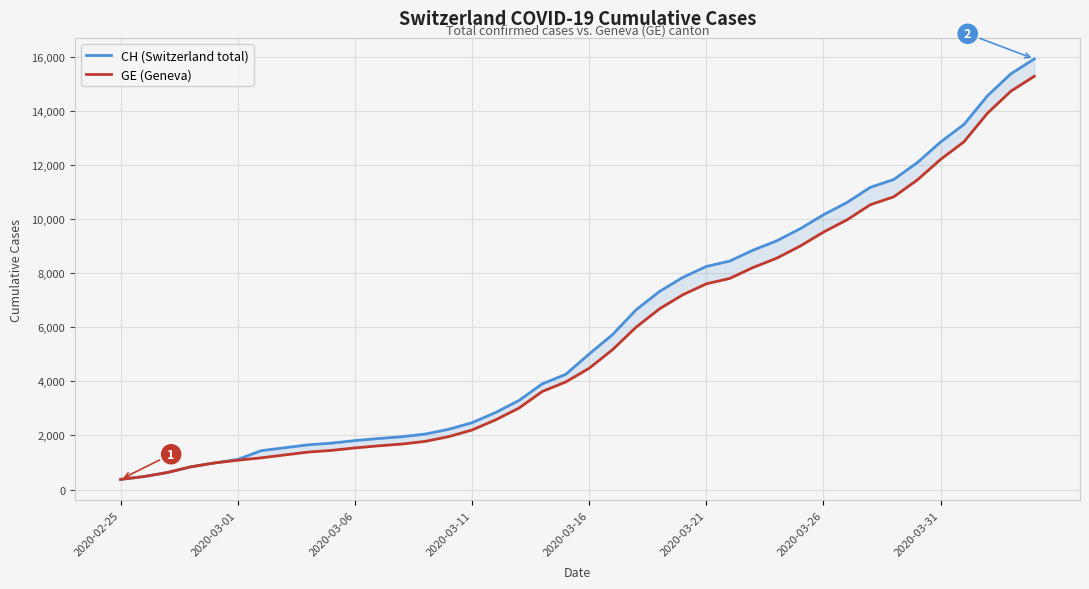

What is the difference between the second highest and minimum values in the CH (Switzerland total) series?

15000